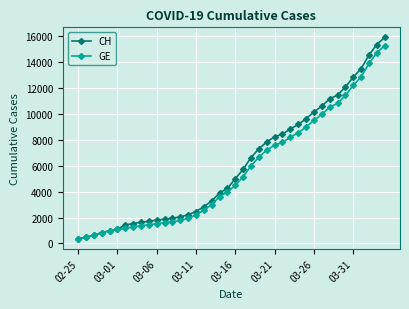

Which series has the largest range (max minus min)?

CH